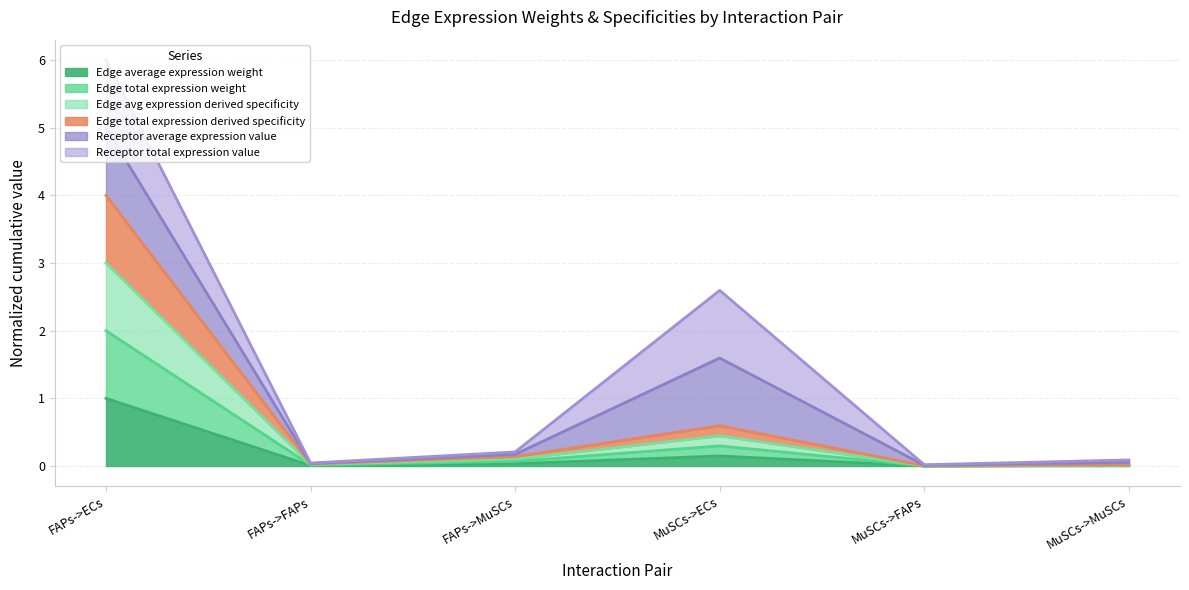

What is the label of the 6th point from the left?

MuSCs->MuSCs